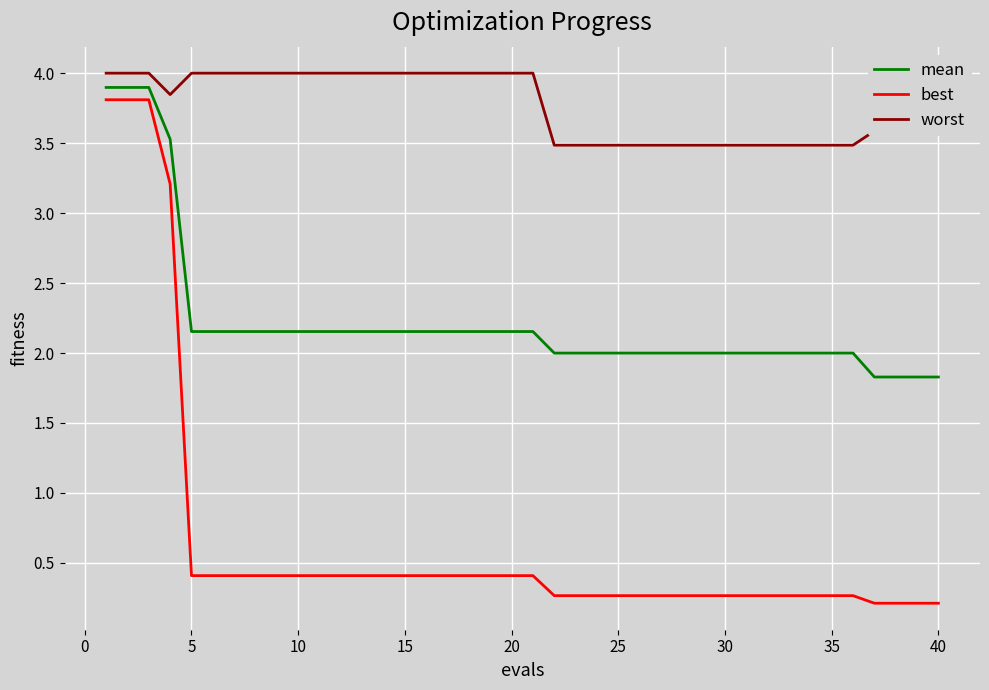

Is this an area chart (filled region under the line)?

No